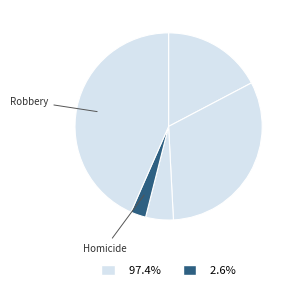

How many segments does this pie chart have?

5